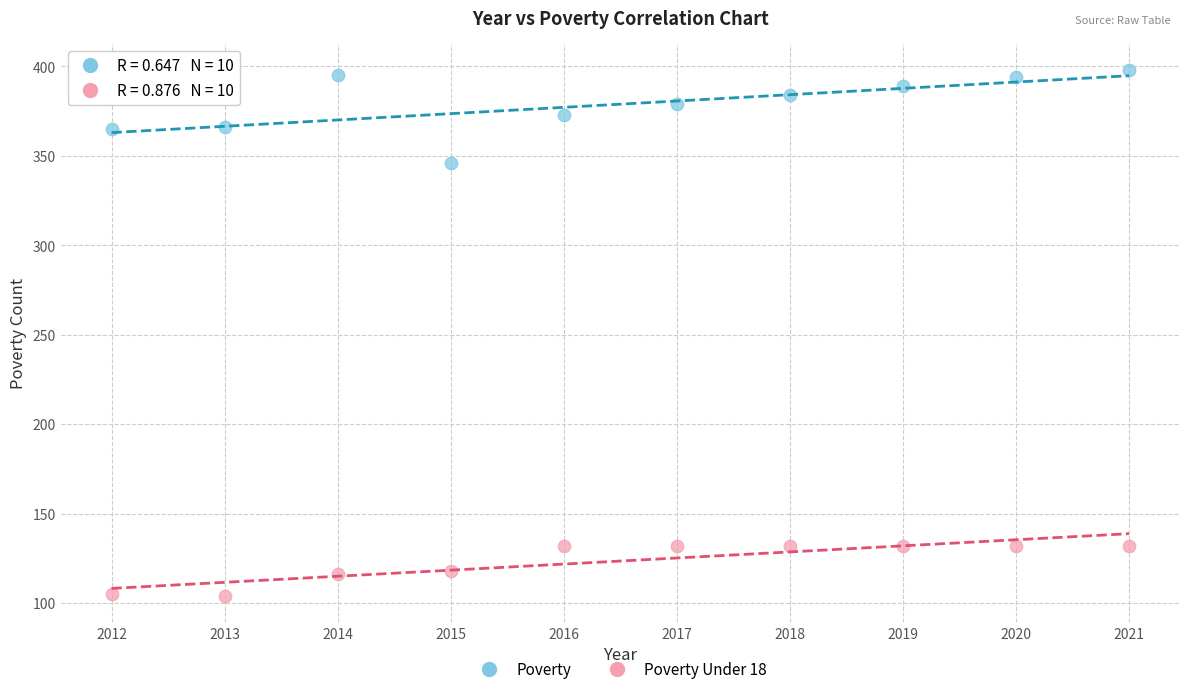

Across all data points, what is the range of Y values (max minus min)?

294